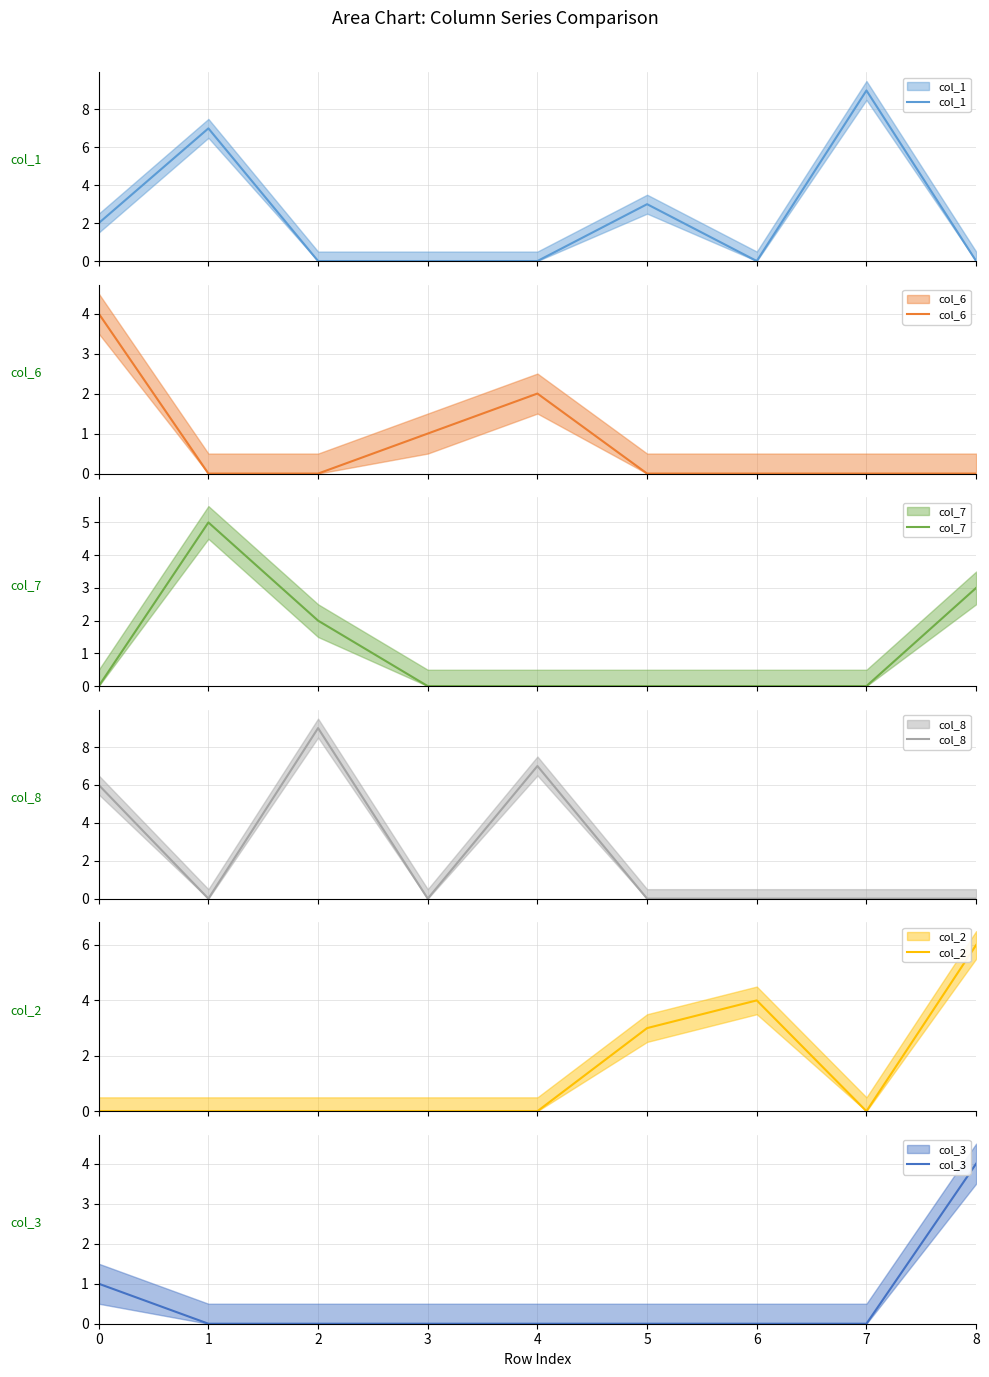

True or false: col_3 and col_8 cross at least once.

False